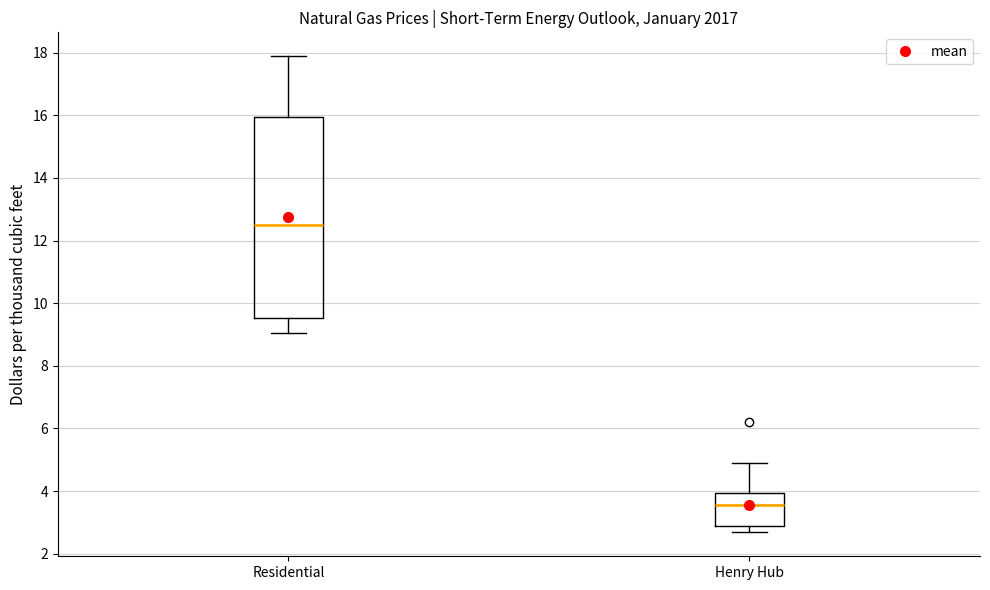

Which box's median line is the highest?

Residential